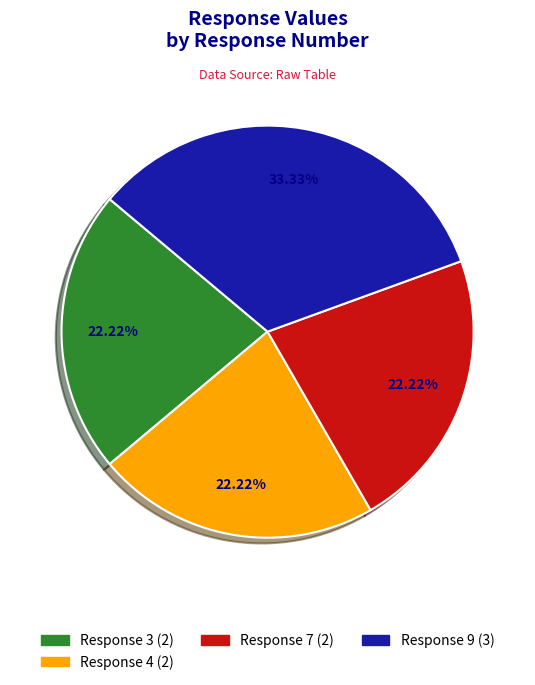

Is there any slice that represents more than half of the pie?

No